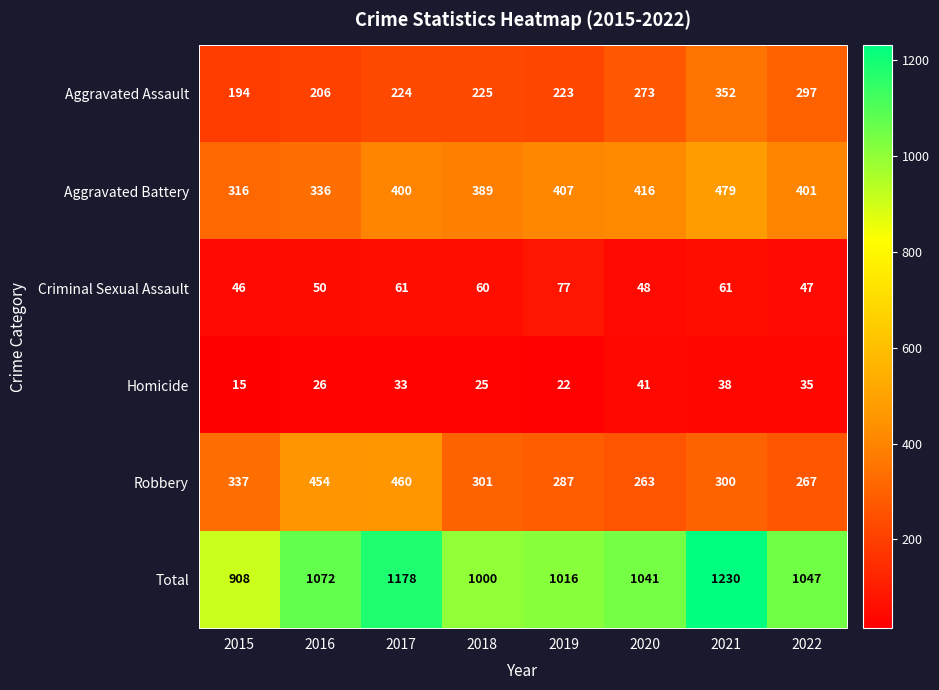

What is the smallest value displayed?

15